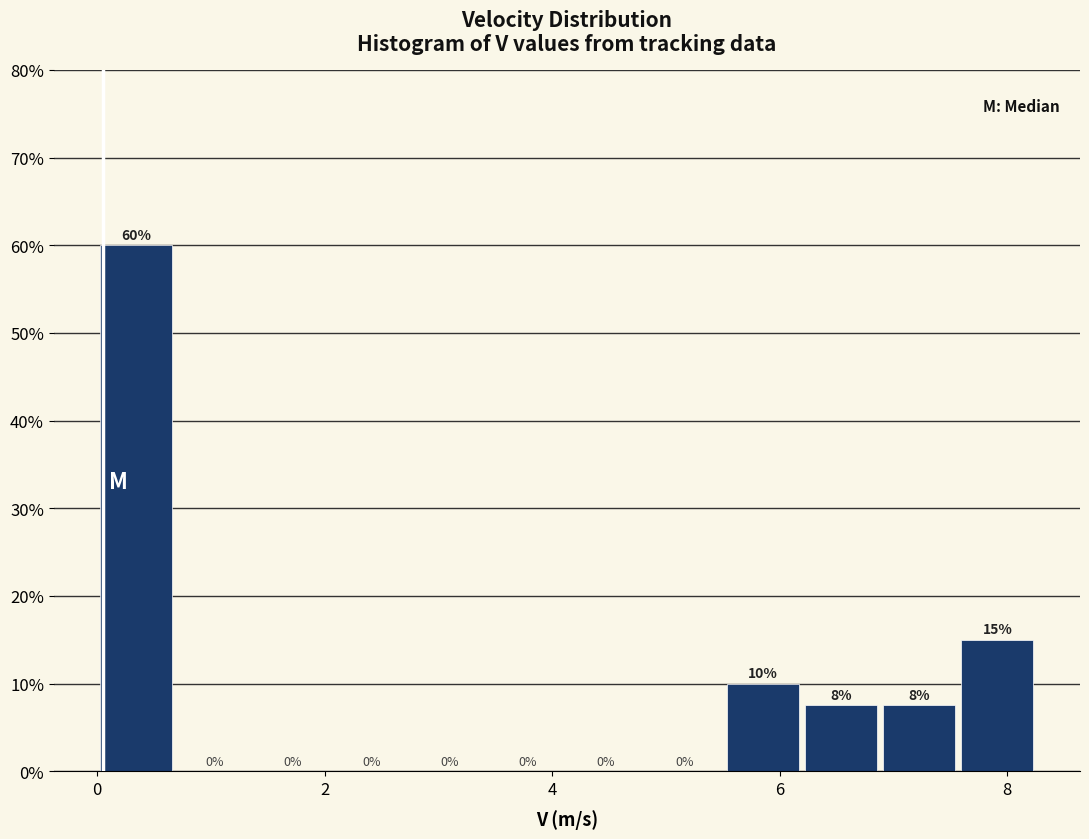

Read against the x-axis, roughly where is the centre of the tallest bar?

0.4